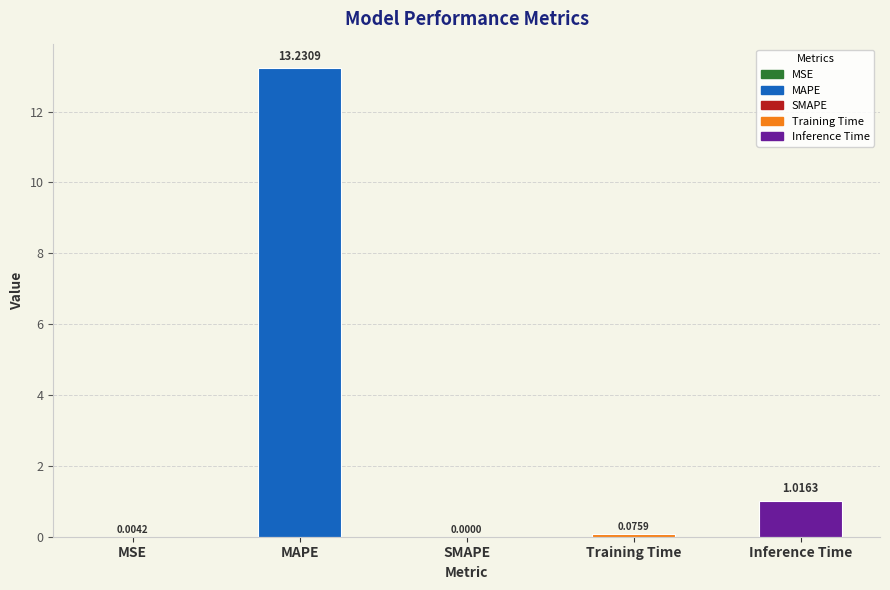

Which label corresponds to the largest value in the chart?

MAPE